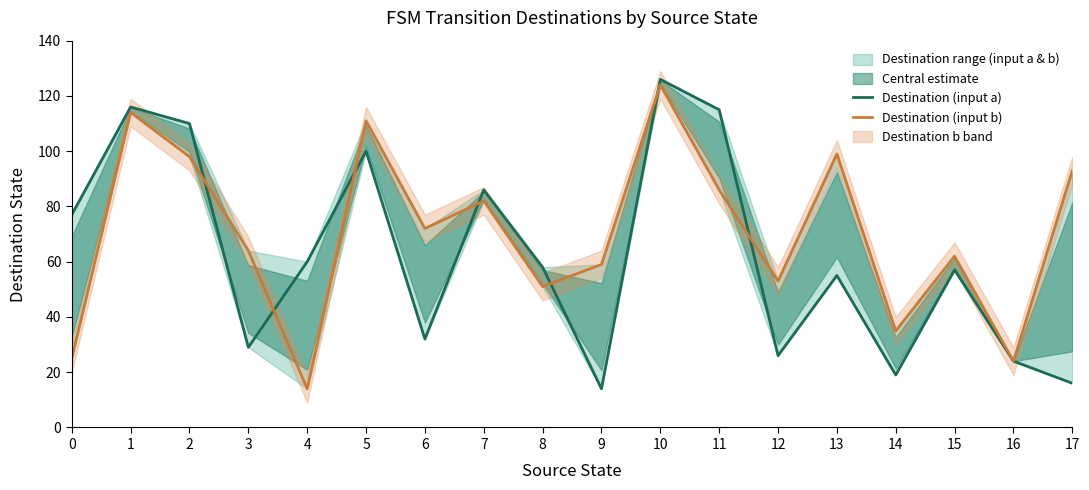

True or false: Destination (input a) has a value of 31 at 15.

False